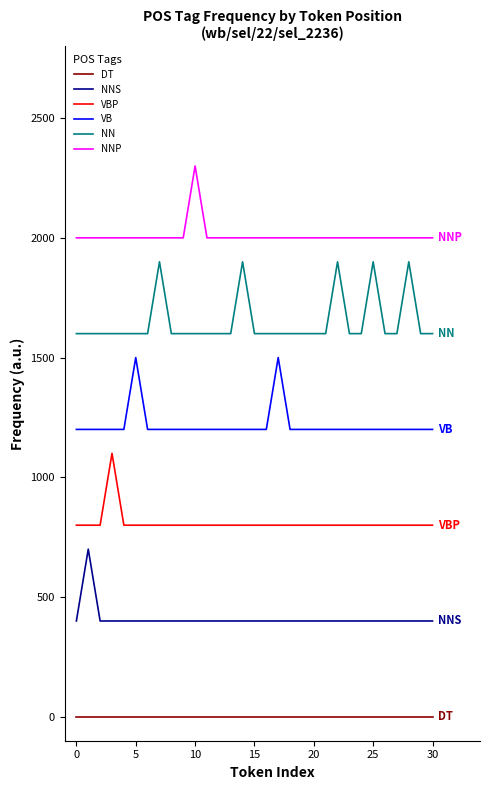

True or false: VBP and NN cross at least once.

False